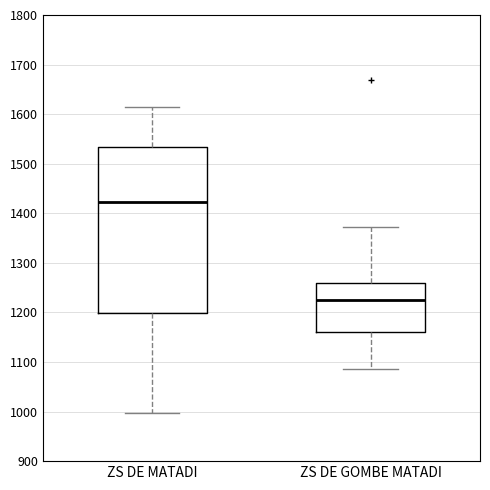

Which box is the tallest, from its lower edge to its upper edge?

ZS DE MATADI